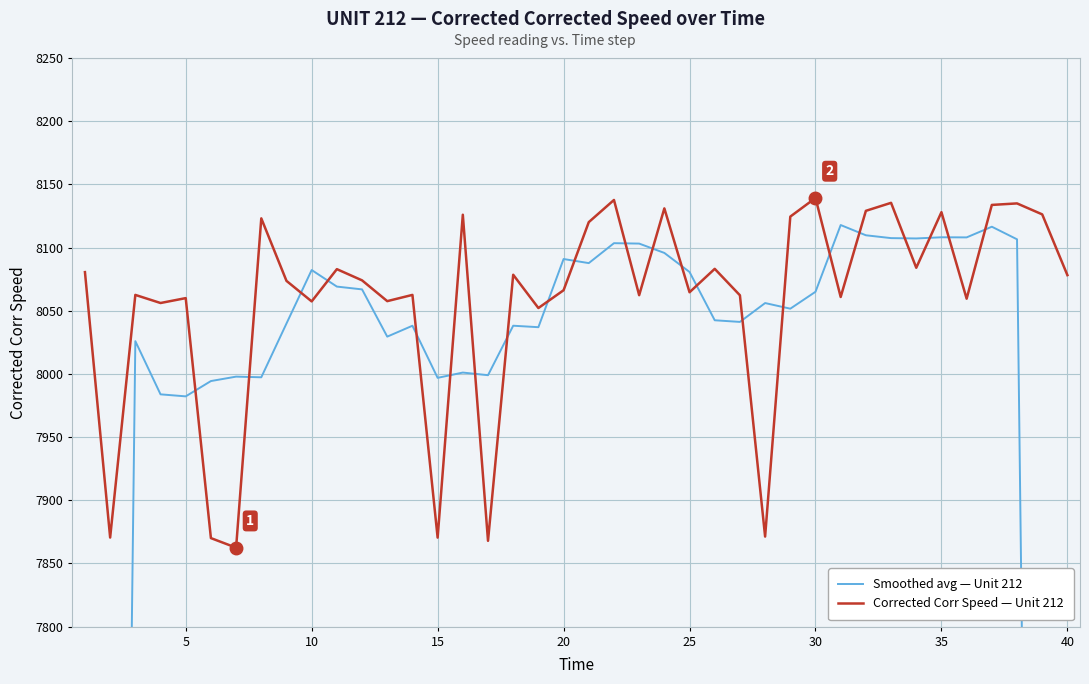

Reading right to left, what are all the values shown in this chart?

Smoothed avg — Unit 212: 4867.9	6494.6	8106.5	8116.5	8108.0	8108.1	8107.2	8107.5	8109.7	8117.8	8065.0	8051.6	8056.1	8041.2	8042.5	8080.7	8095.7	8103.1	8103.5	8087.7	8090.9	8037.0	8038.1	7999.0	8001.1	7996.9	8038.1	8029.5	8066.9	8069.1	8082.2	8039.9	7997.3	7997.8	7994.3	7982.2	7983.8	8025.9	6413.9	4802.7
Corrected Corr Speed — Unit 212: 8078.2	8126.2	8134.9	8133.7	8059.5	8128.0	8084.0	8135.4	8129.1	8060.9	8139.2	8124.5	7871.3	8062.2	8083.1	8064.6	8131.0	8062.3	8137.6	8120.1	8066.2	8052.1	8078.5	7867.9	8126.0	7870.4	8062.5	8057.6	8074.0	8082.9	8057.4	8073.6	8123.1	7862.5	7870.1	8060.0	8056.1	8062.5	7870.5	8080.6